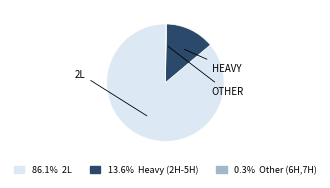

Which slice is the largest?

2L